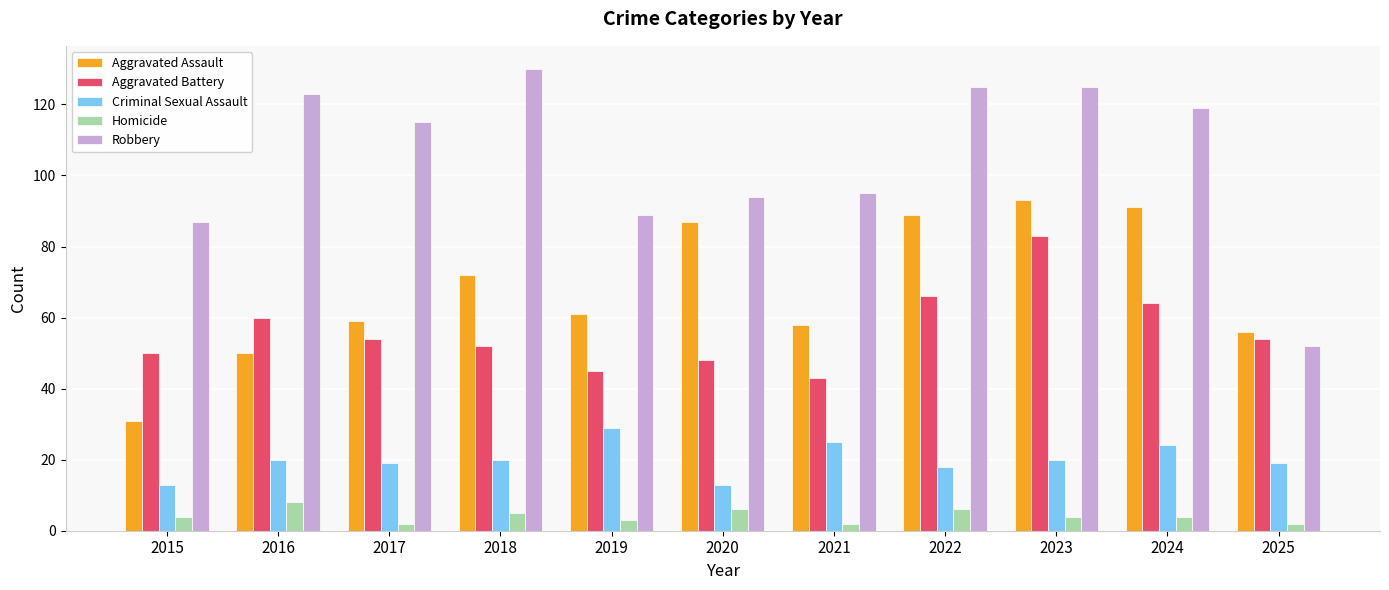

Which category has the highest value in the Aggravated Battery series?

2023